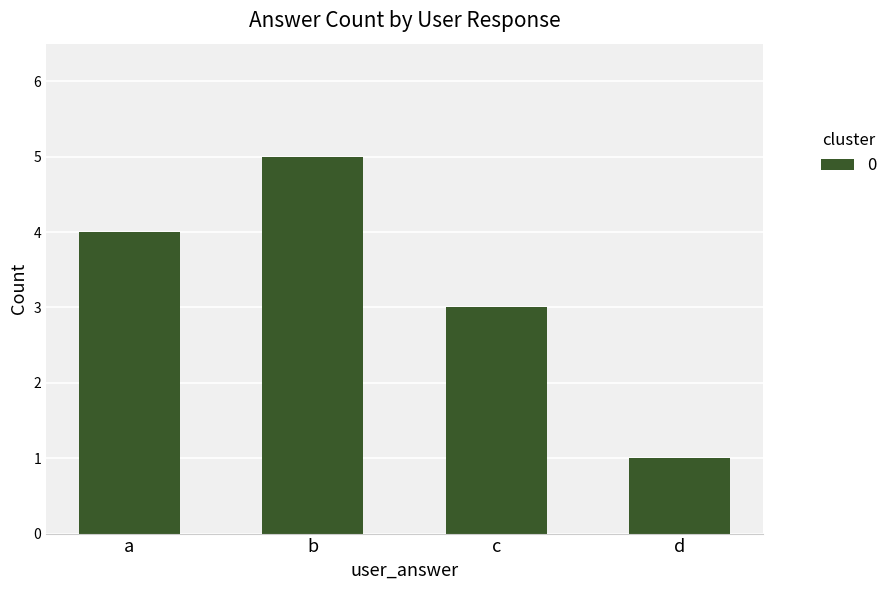

Reading left to right, transcribe all the data shown in this chart.

a=4	b=5	c=3	d=1